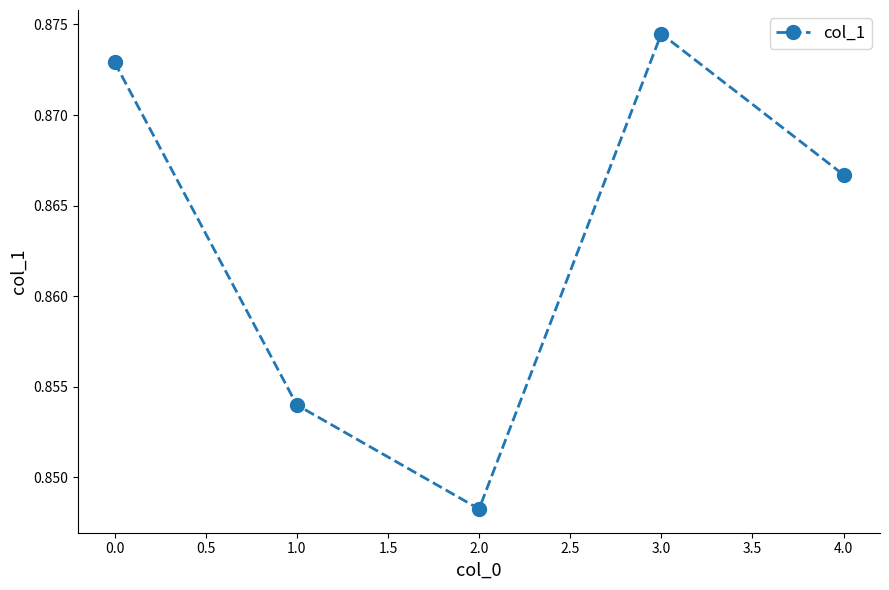

What is the sum of all values?

4.3